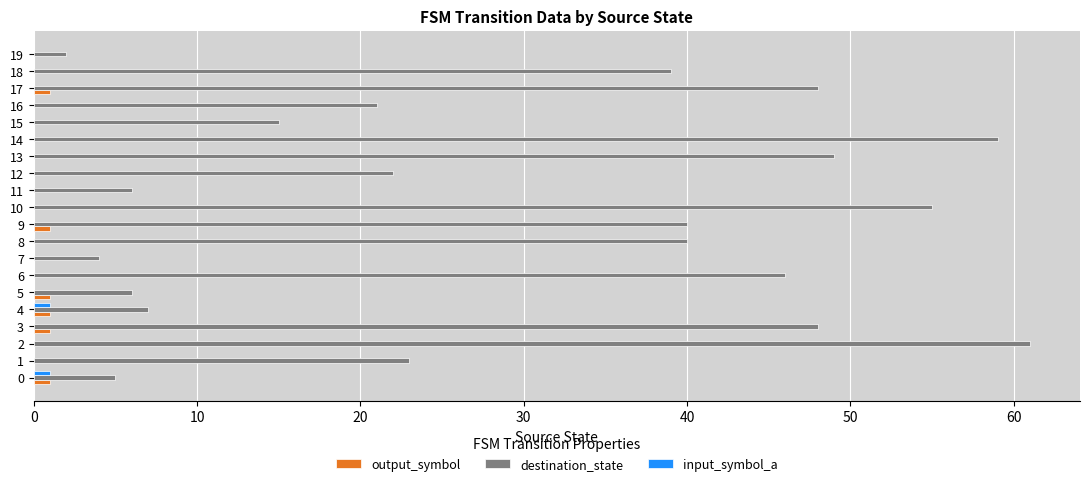

Between 0 and 3, which series saw the biggest shift?

destination_state